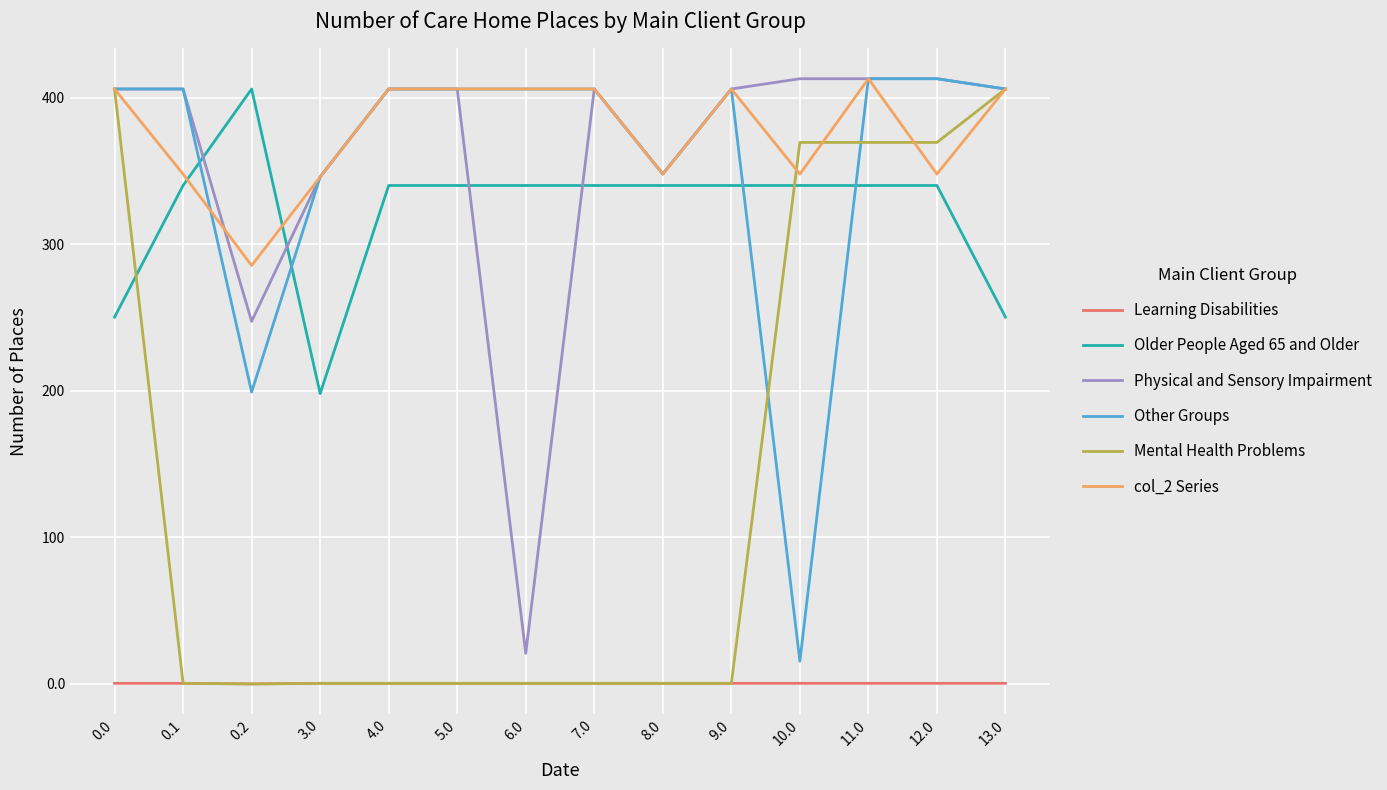

True or false: Physical and Sensory Impairment has a value of 533.1 at 0.0.

False